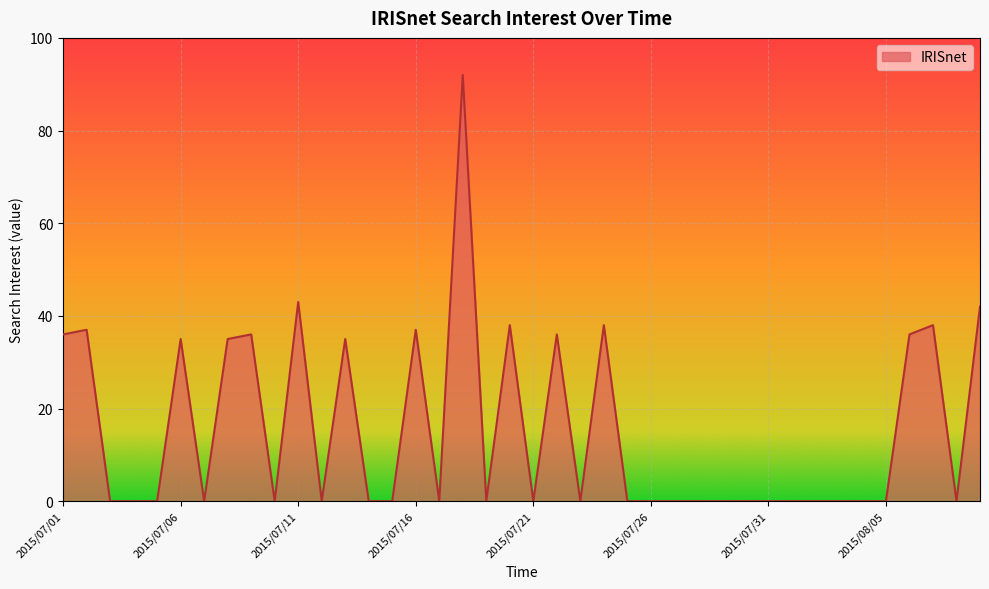

What is the maximum value shown in the chart?

92